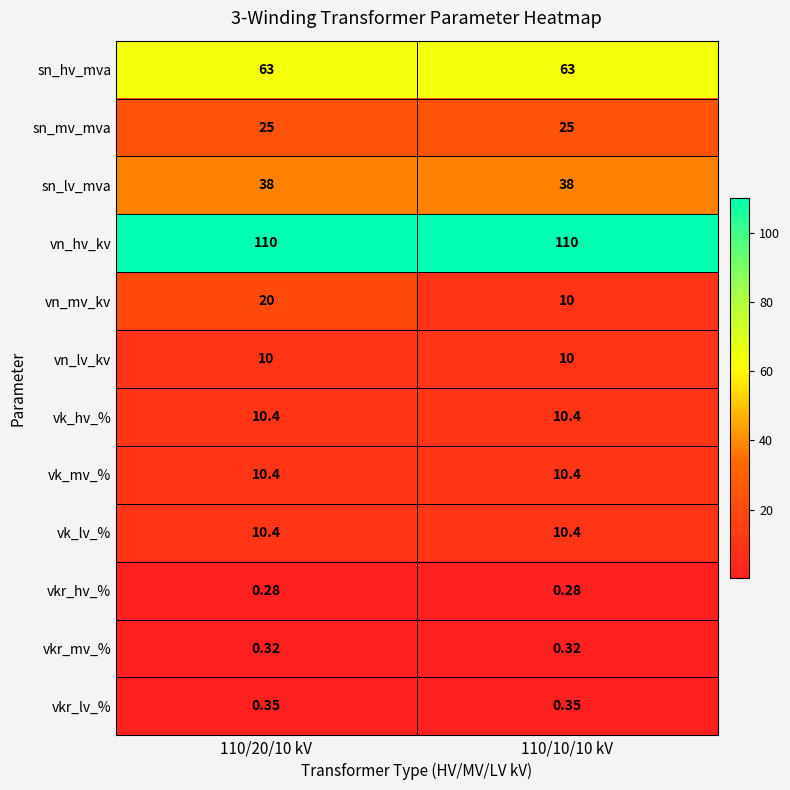

Which series changed the most between 110/20/10 kV and 110/10/10 kV?

vn_mv_kv